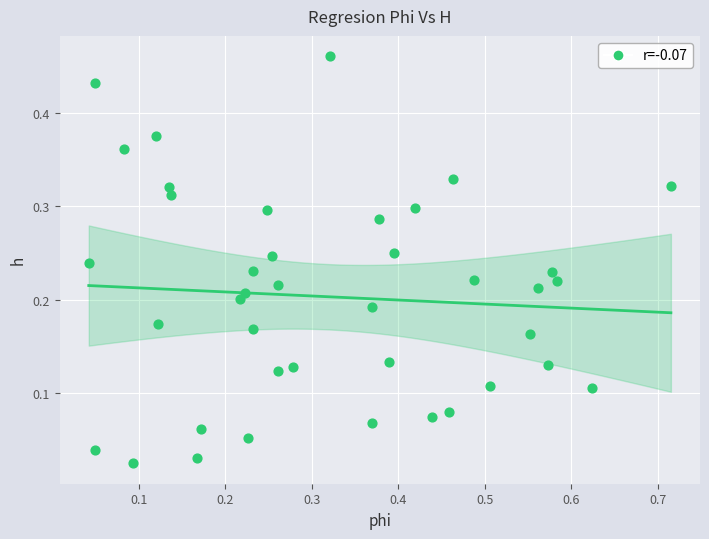

What is the range of X values (max minus min)?

0.7